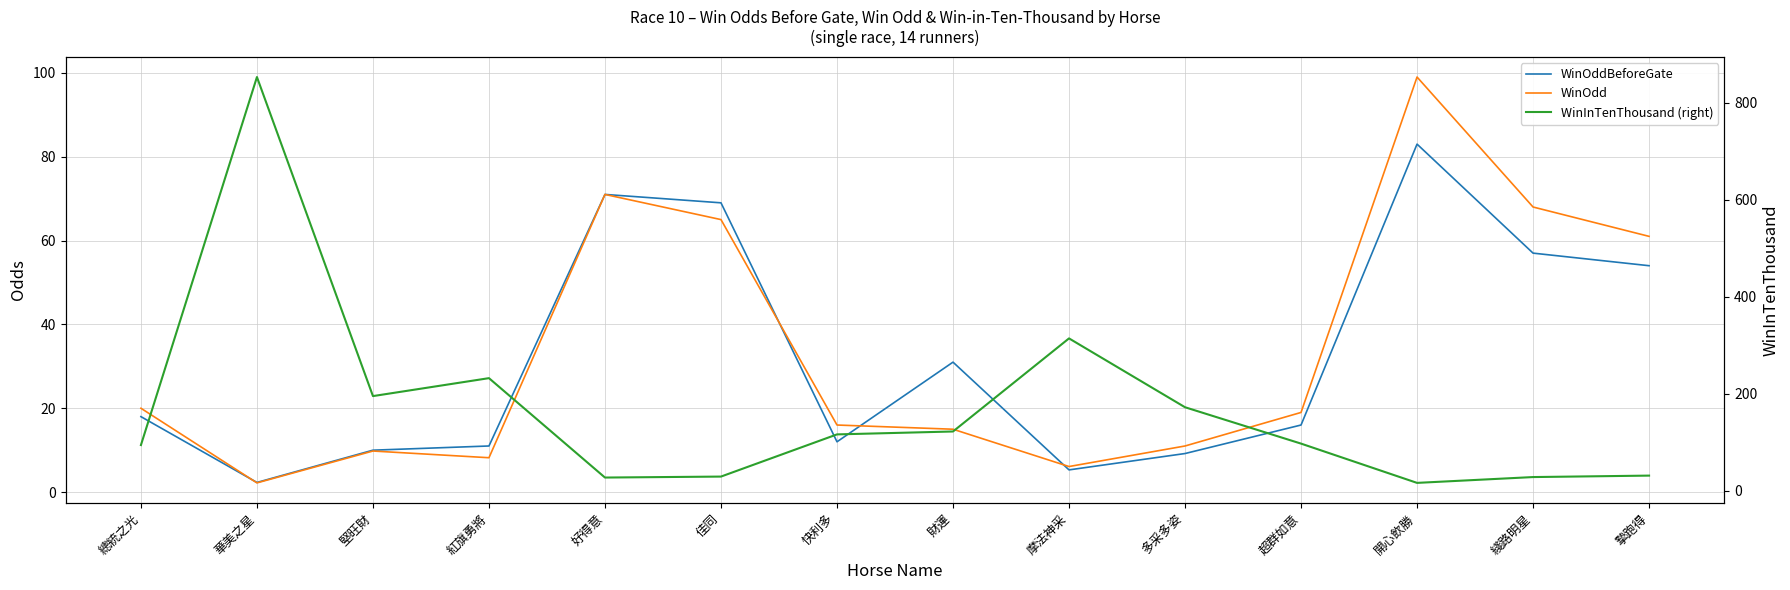

Is it true that WinOddBeforeGate equals 5.3 at 摩法神采?

True